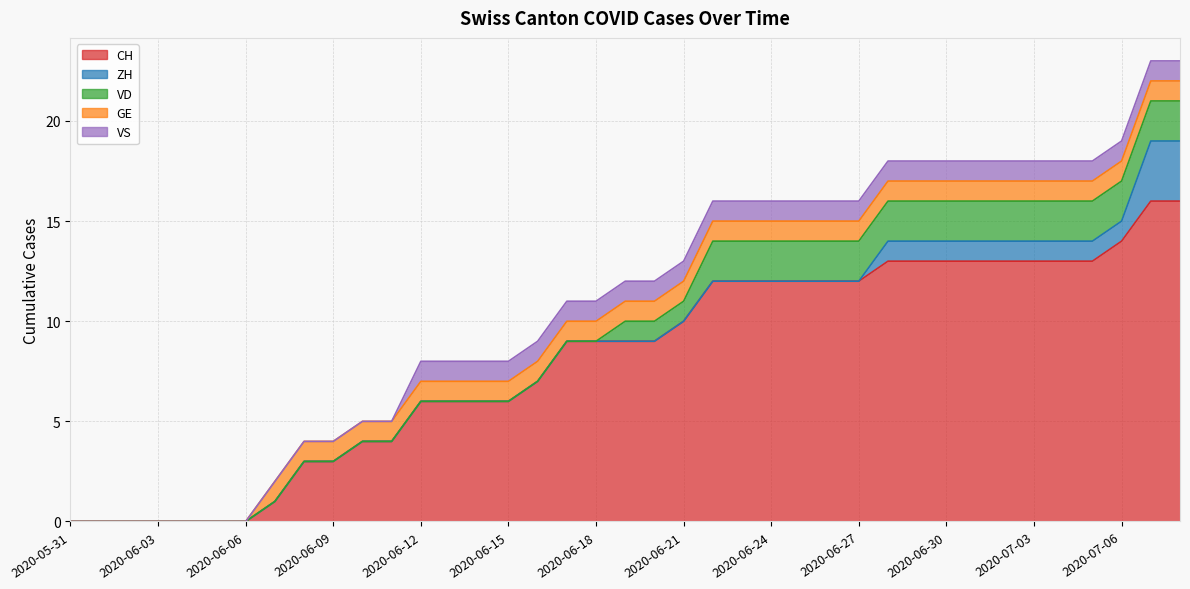

What is the label of the 30th point from the left?

2020-06-29